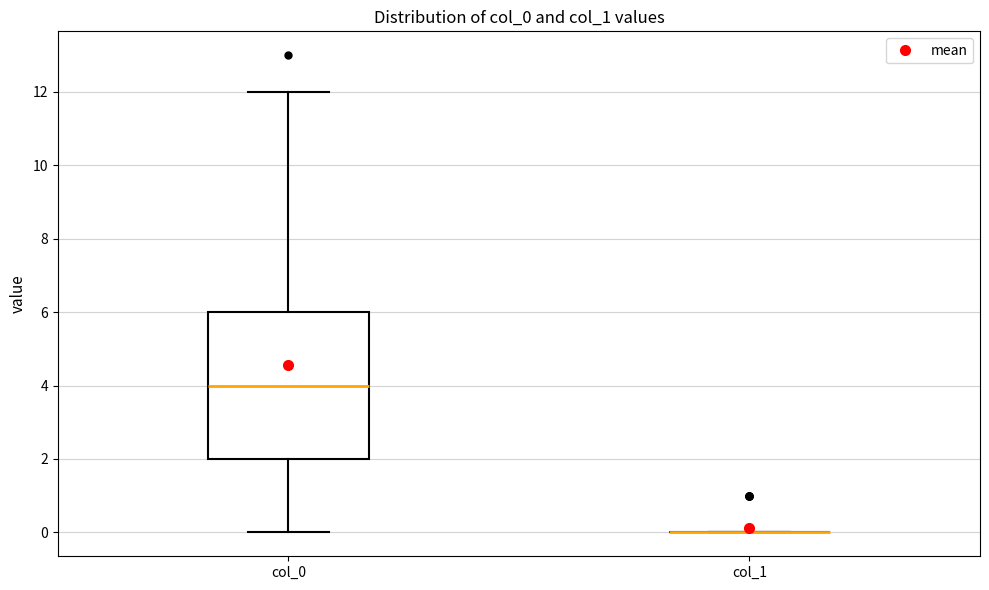

Where does the upper whisker of the box for col_0 end on the y-axis? The values are not printed on the chart, so give them approximately, as read against the axis.

12